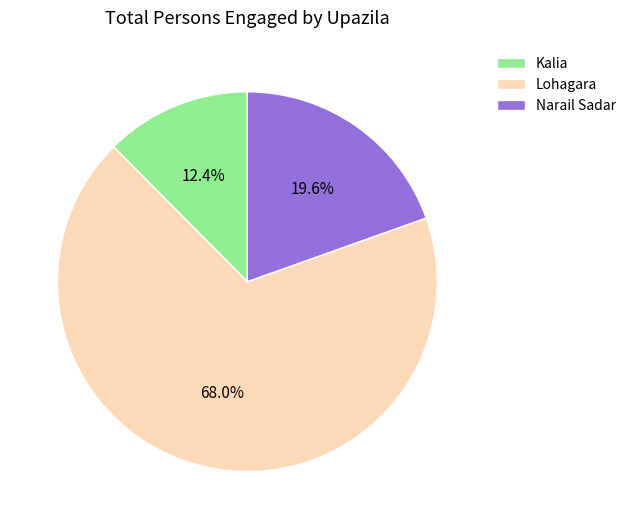

Which has a higher value, Narail Sadar or Lohagara?

Lohagara